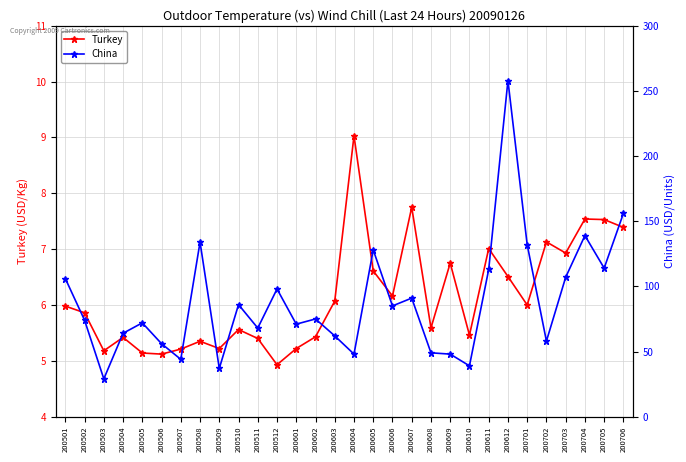

Count the number of data series in this chart.

2